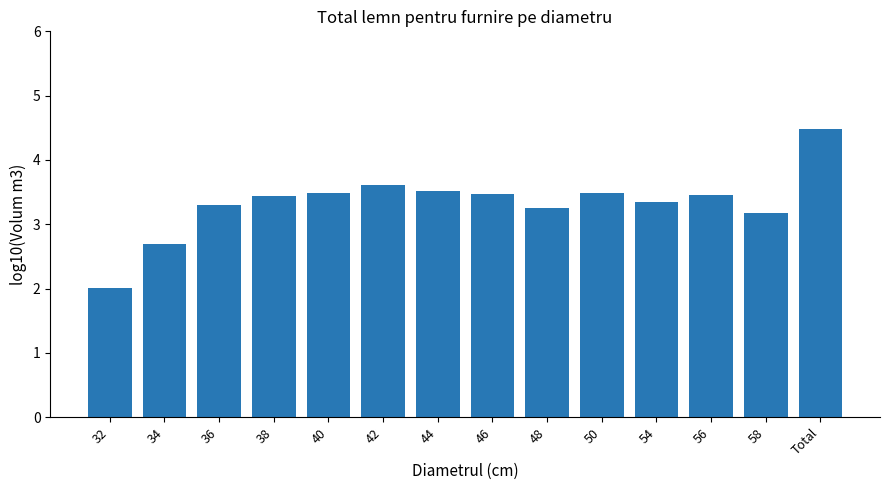

Does the chart contain any negative values?

No